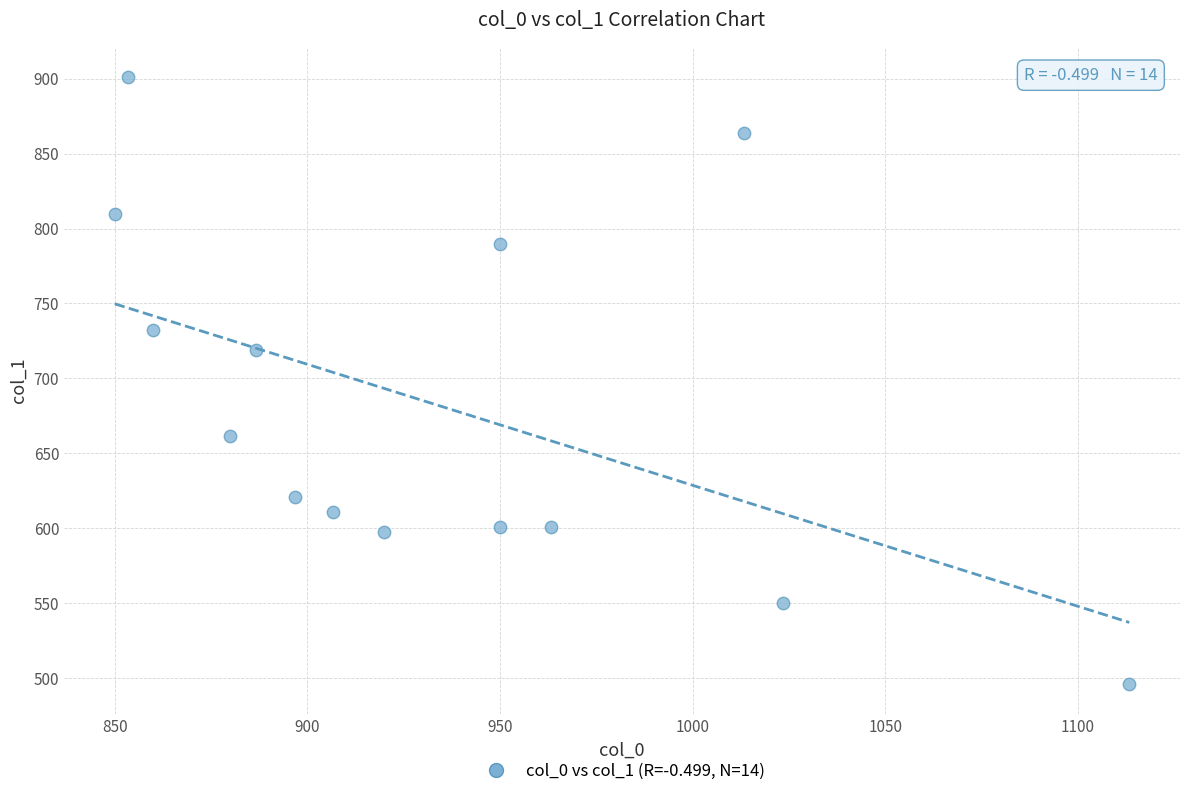

What Y value in the scatter plot is closest to 698?

718.9